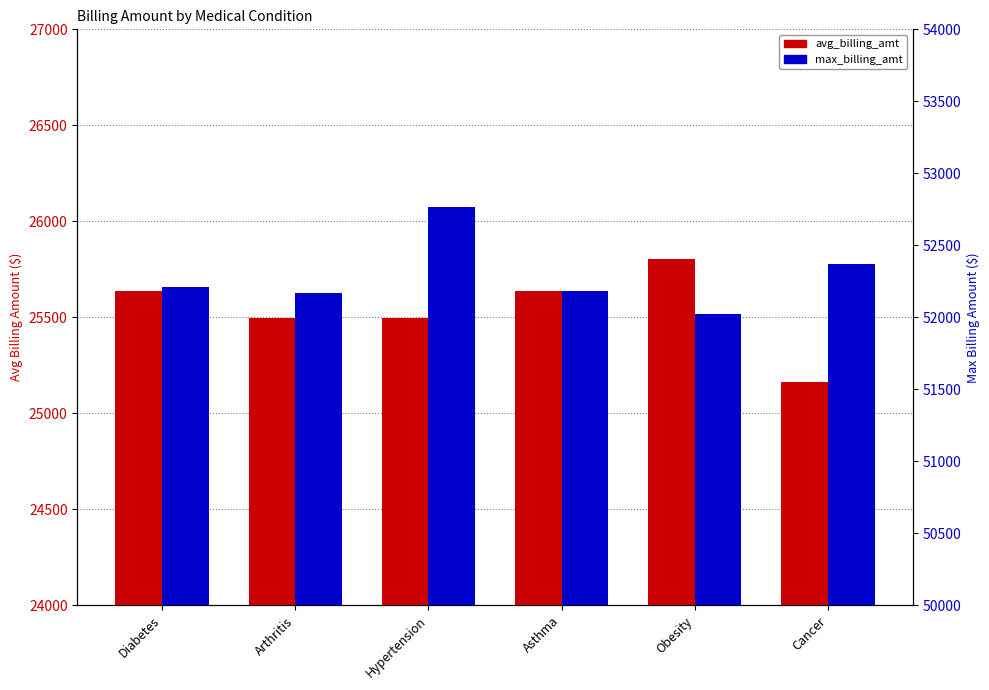

Rank the series by their maximum value, from highest to lowest.

max_billing_amt, avg_billing_amt